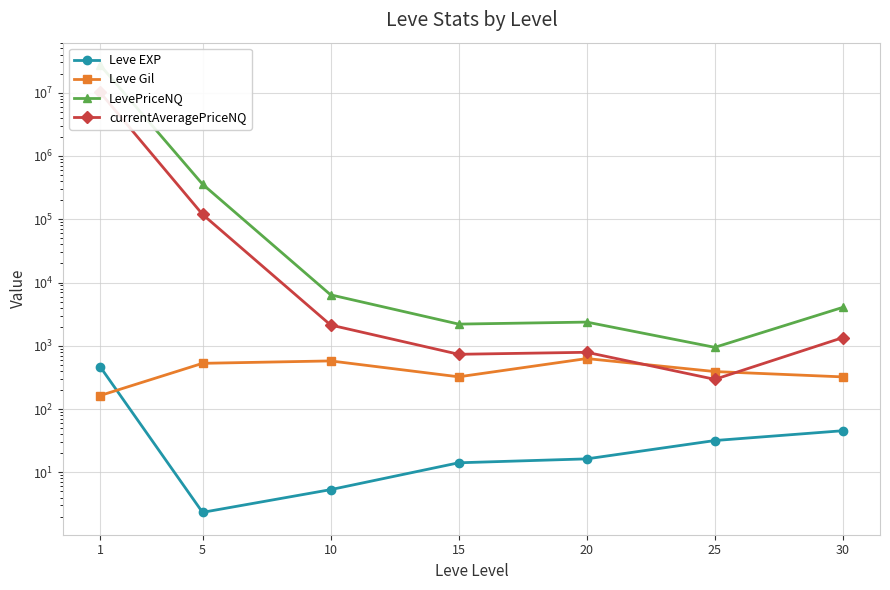

True or false: currentAveragePriceNQ and LevePriceNQ cross at least once.

False